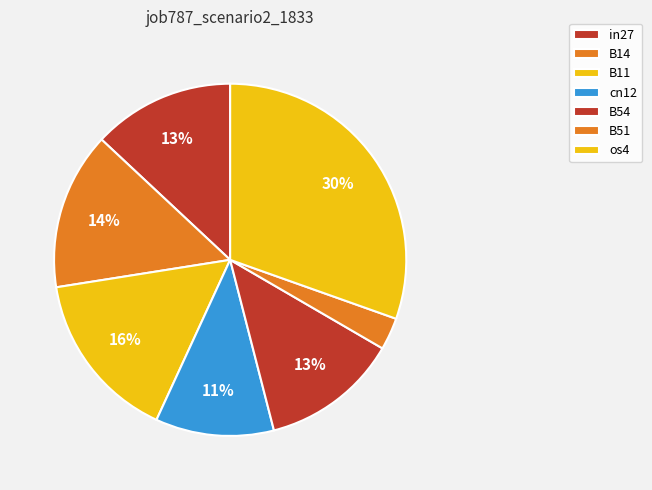

How many slices are in this pie chart?

7